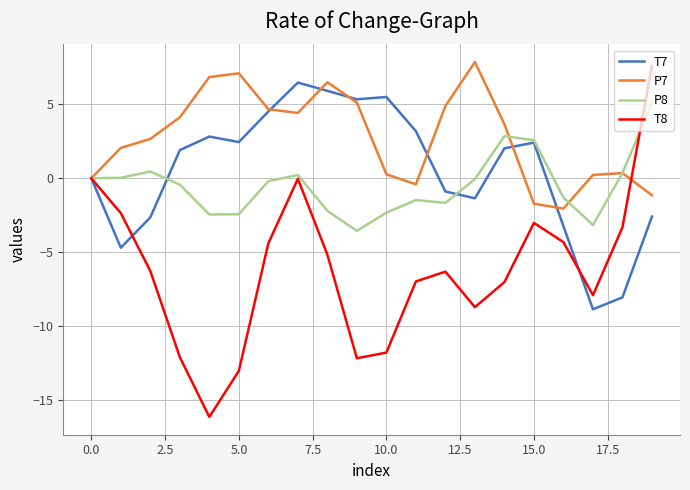

What is the average value of the T8 series?

-6.2